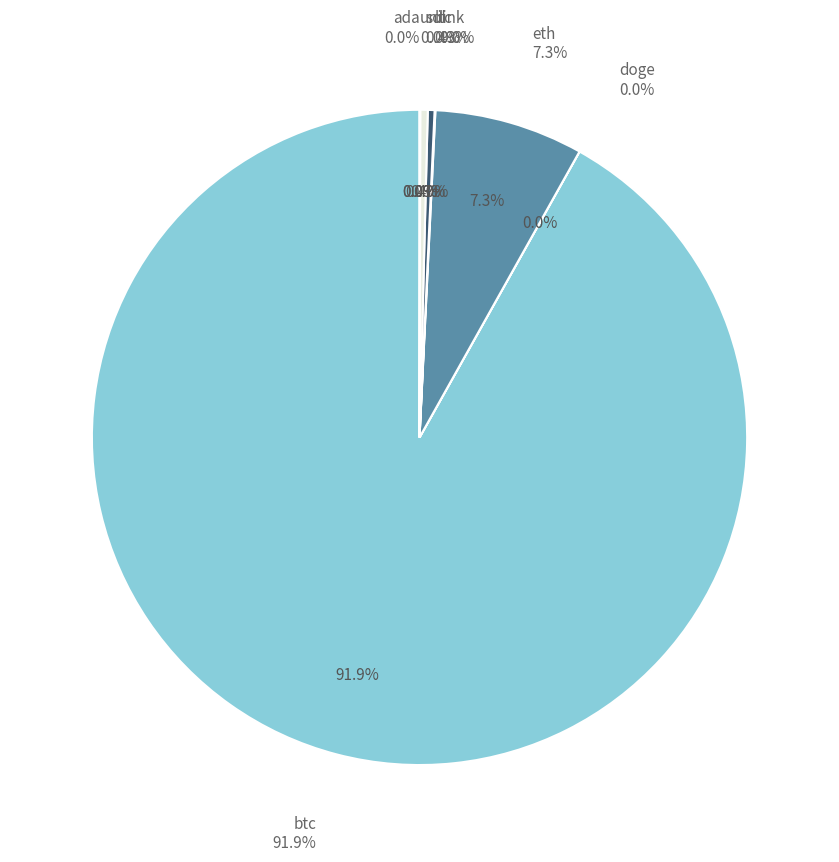

The ltc slice represents 0% of the pie. True or false?

True